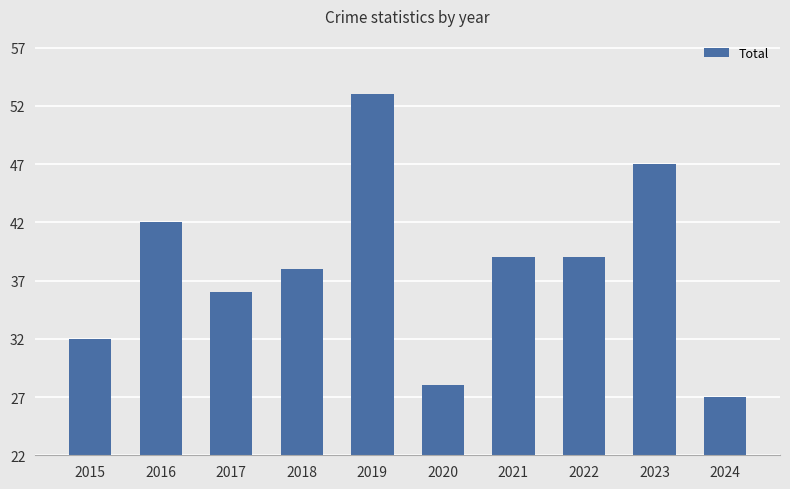

What is the average value?

38